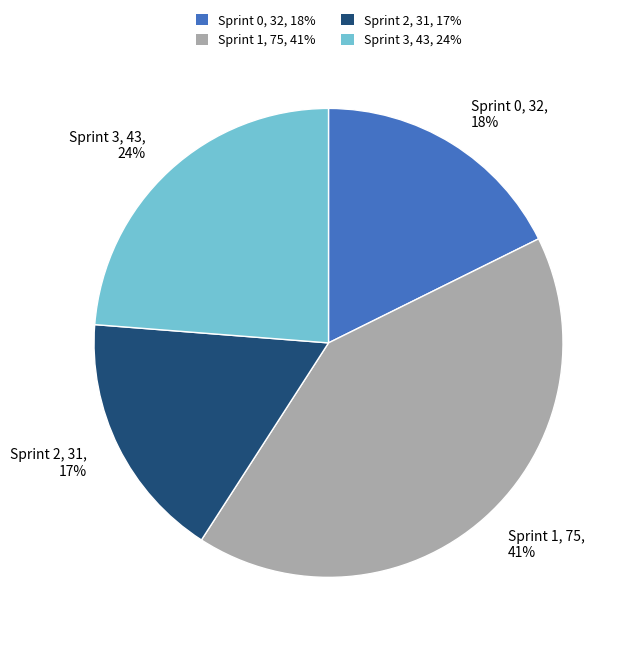

Which slice is the smallest?

Sprint 2